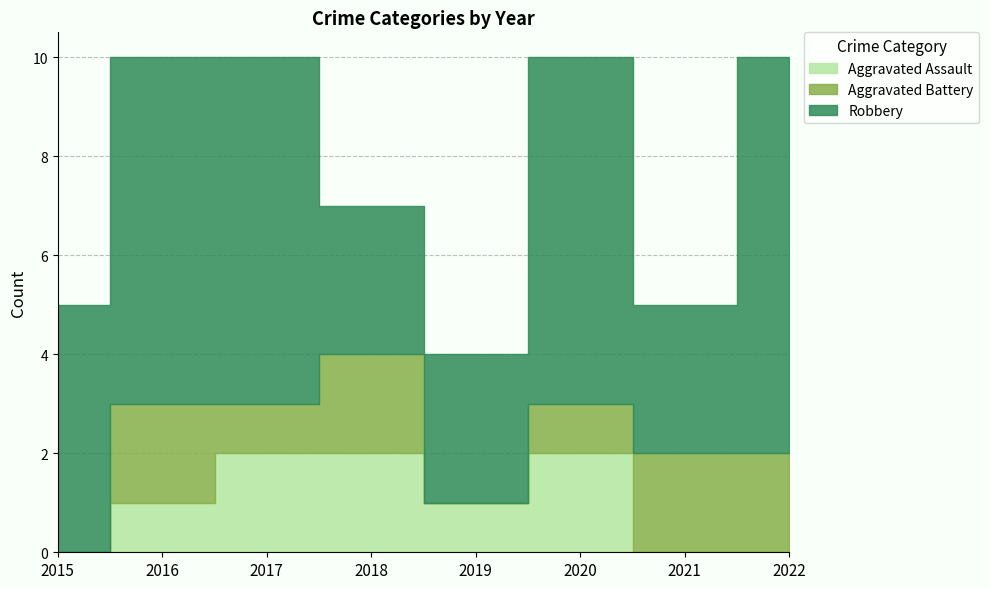

How many lines are shown in the chart?

3